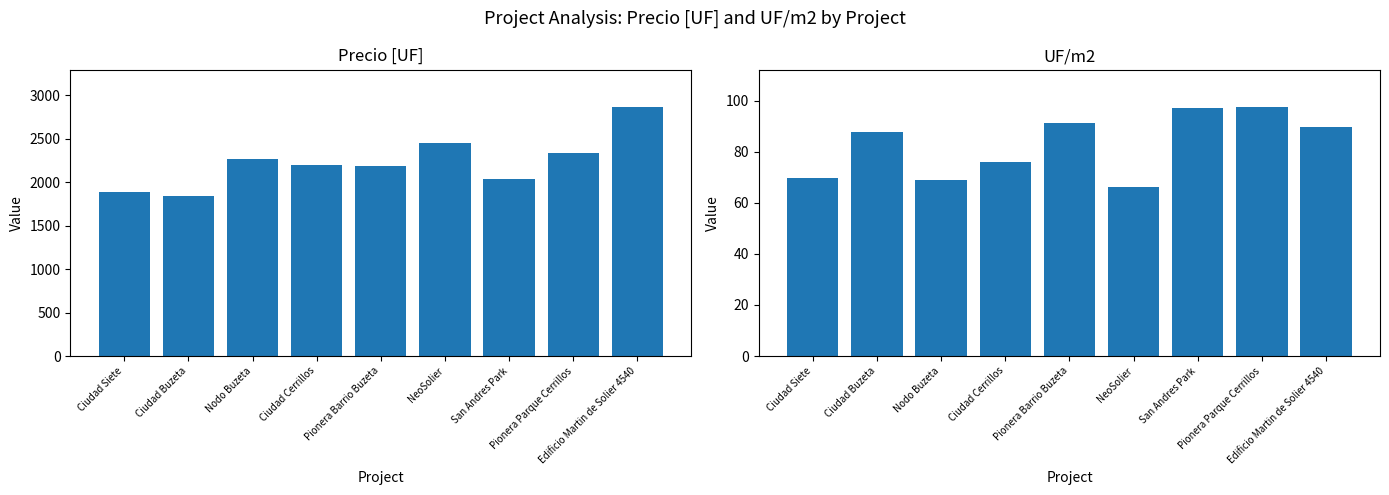

What is the lowest value of the Precio [UF] series?

1841.0